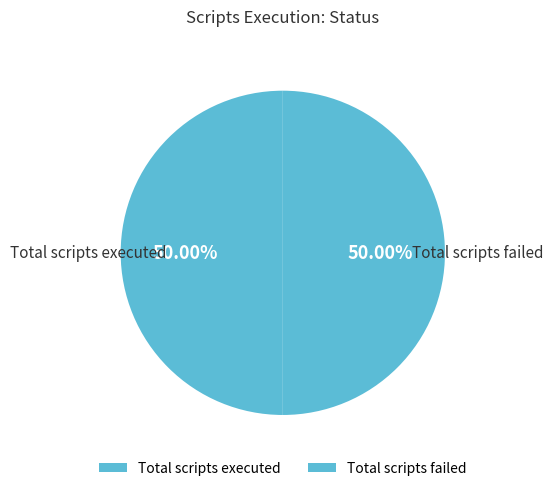

What is the ratio of the value at Total scripts executed to the value at Total scripts failed?

1.0